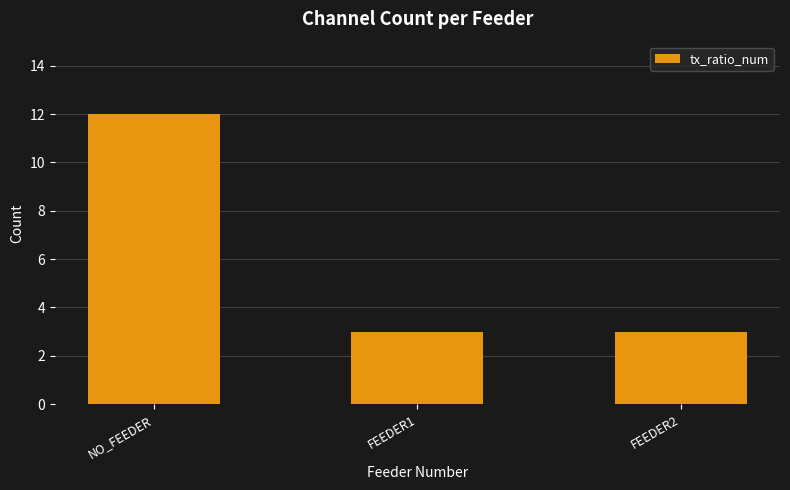

What is the value of the 3rd bar from the left?

3